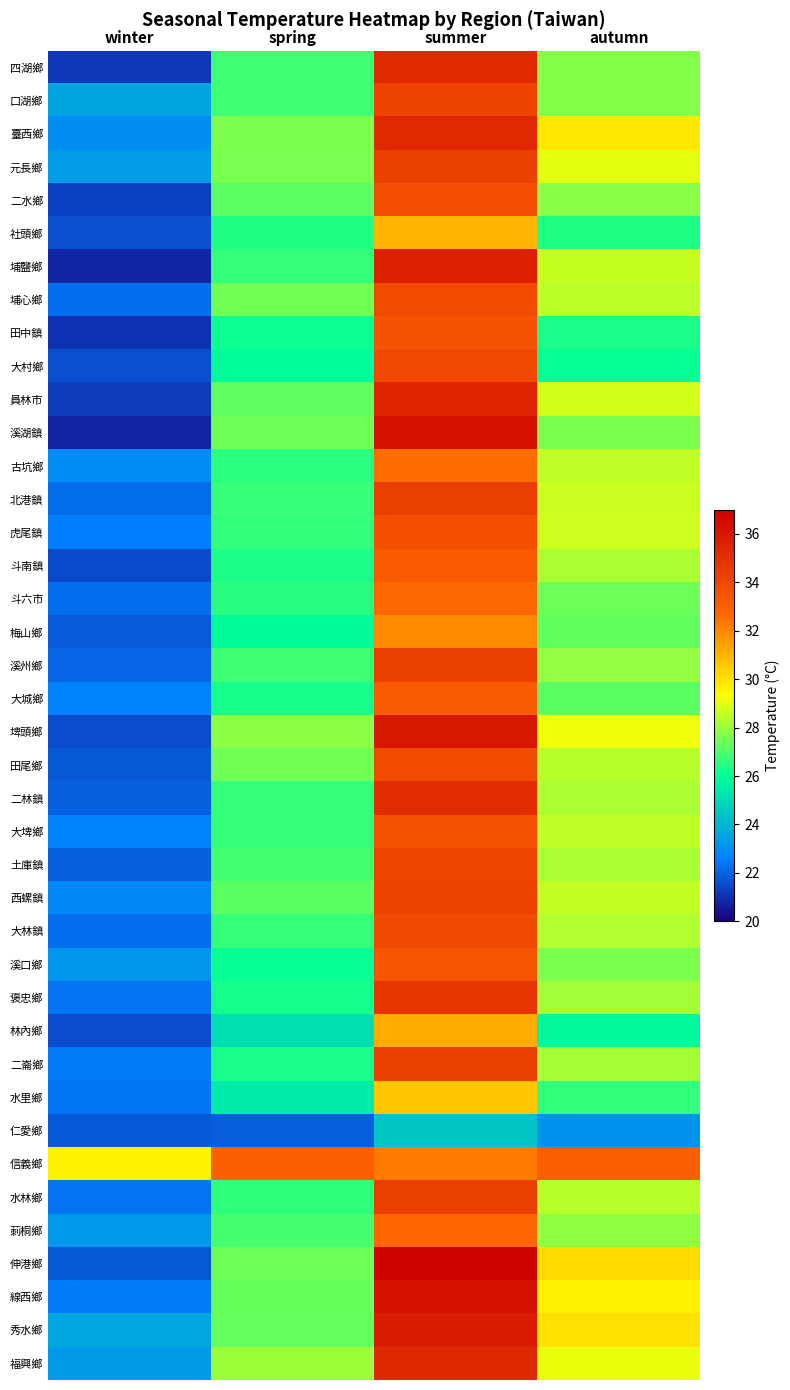

Rank the series at spring from highest to lowest value.

信義鄉, 福興鄉, 埤頭鄉, 臺西鄉, 元長鄉, 田尾鄉, 埔心鄉, 溪湖鎮, 伸港鄉, 線西鄉, 秀水鄉, 員林市, 二水鄉, 西螺鎮, 莿桐鄉, 土庫鎮, 口湖鄉, 四湖鄉, 溪州鄉, 北港鎮, 二林鎮, 大埤鄉, 大林鎮, 埔鹽鄉, 虎尾鎮, 水林鄉, 古坑鄉, 斗六市, 社頭鄉, 斗南鎮, 二崙鄉, 大城鄉, 褒忠鄉, 田中鎮, 溪口鄉, 大村鄉, 梅山鄉, 水里鄉, 林內鄉, 仁愛鄉